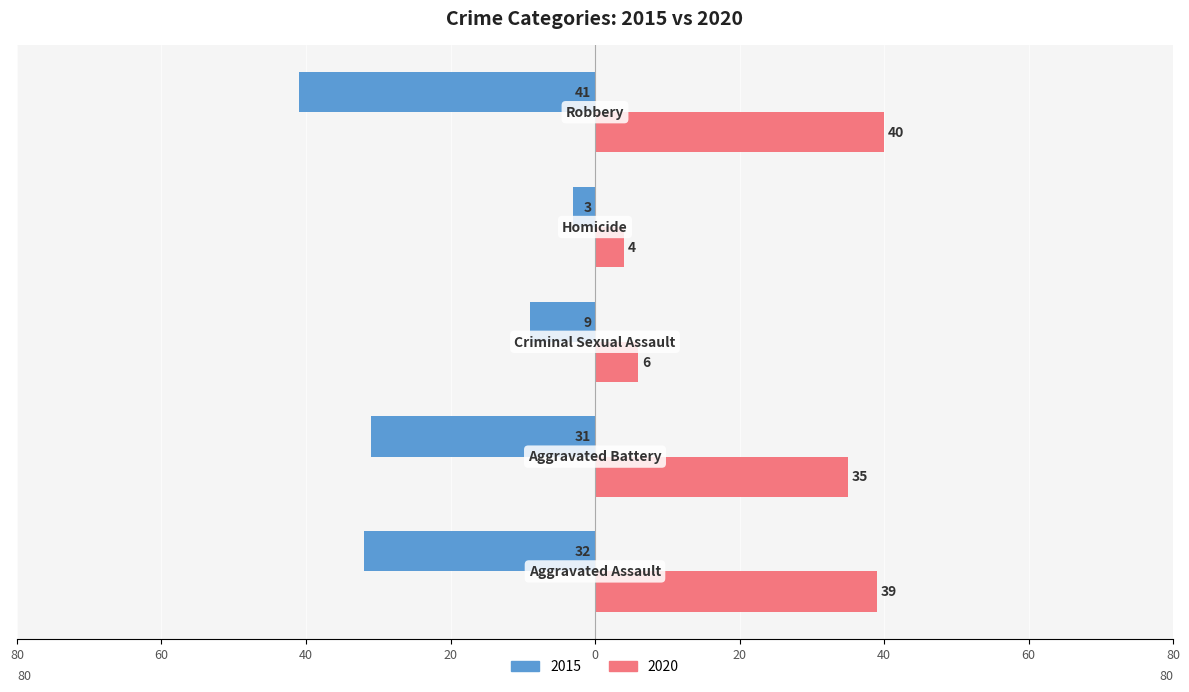

At which label does 2015 first exceed -31?

Criminal Sexual Assault